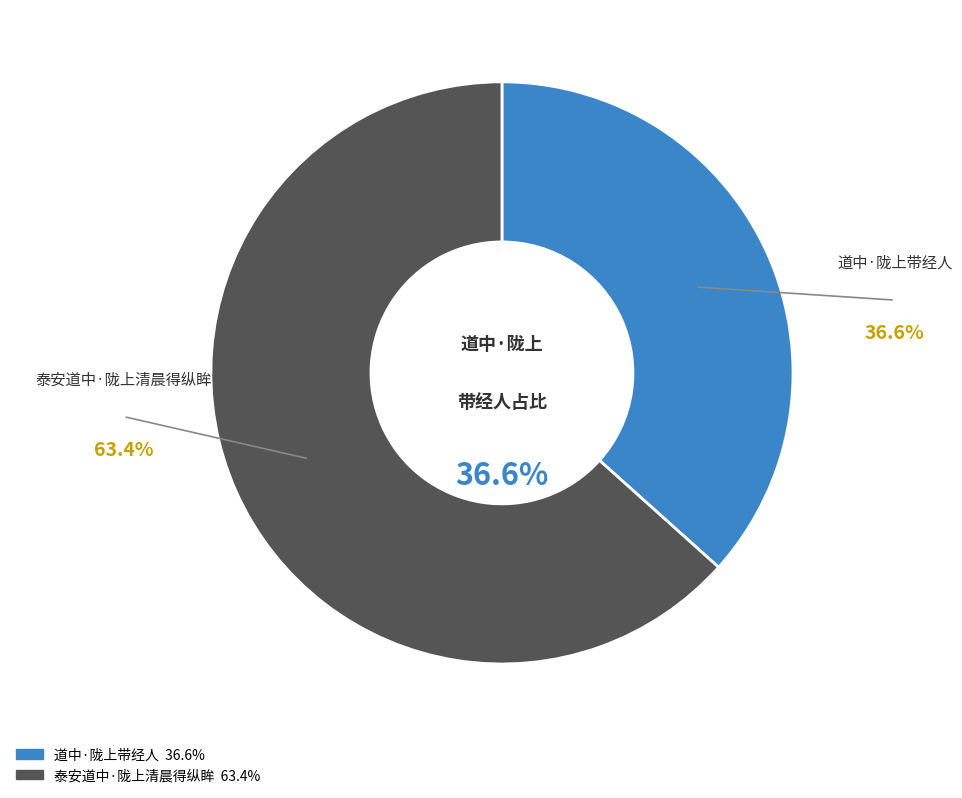

Rank the categories by value from lowest to highest.

道中·陇上带经人, 泰安道中·陇上清晨得纵眸